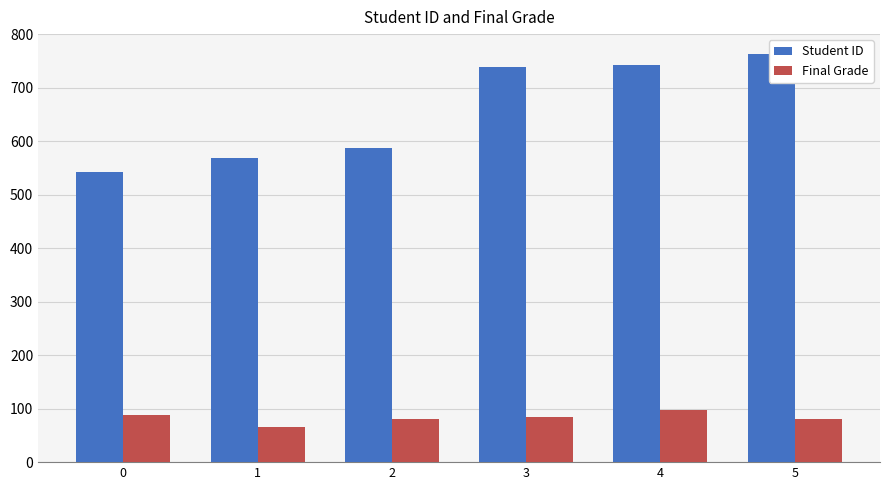

What is the maximum value for Final Grade?

98.3